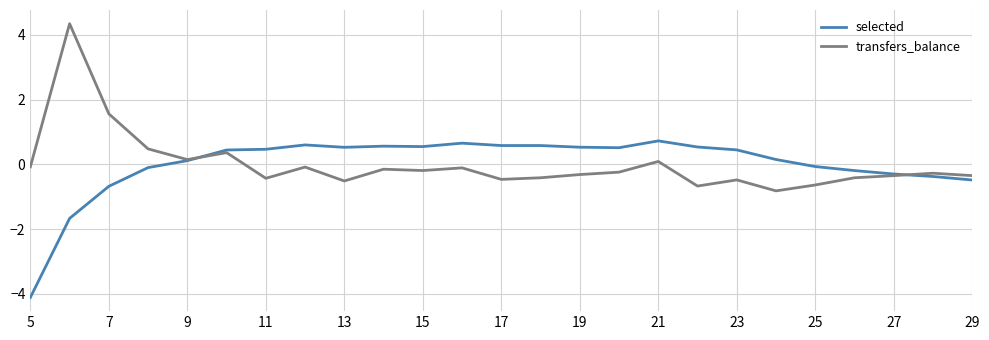

Is this an area chart (filled region under the line)?

No